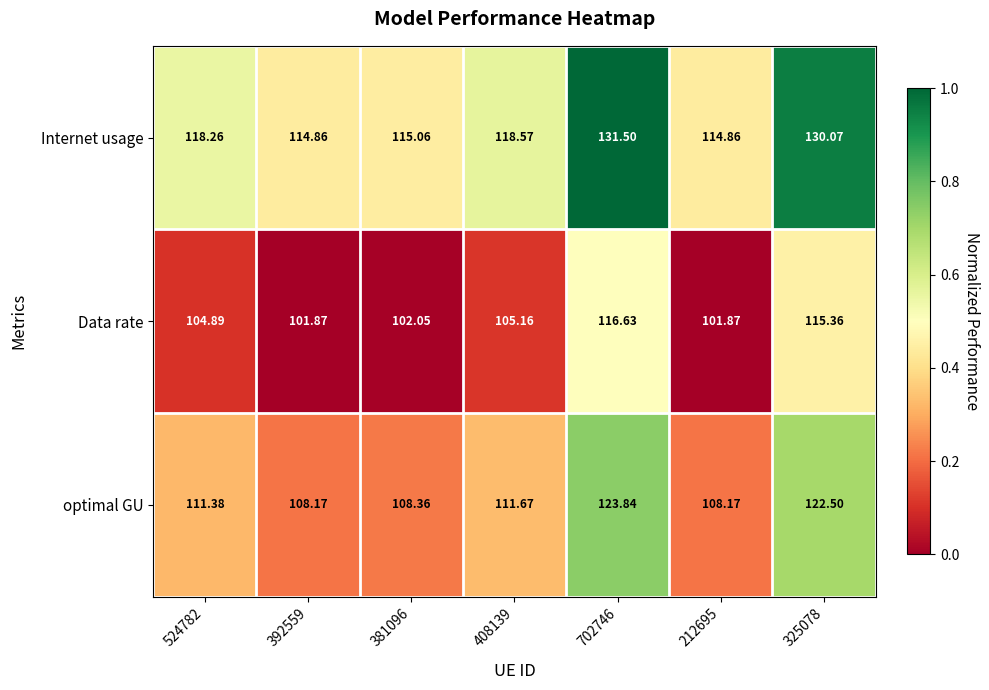

How many distinct data groups are displayed?

3